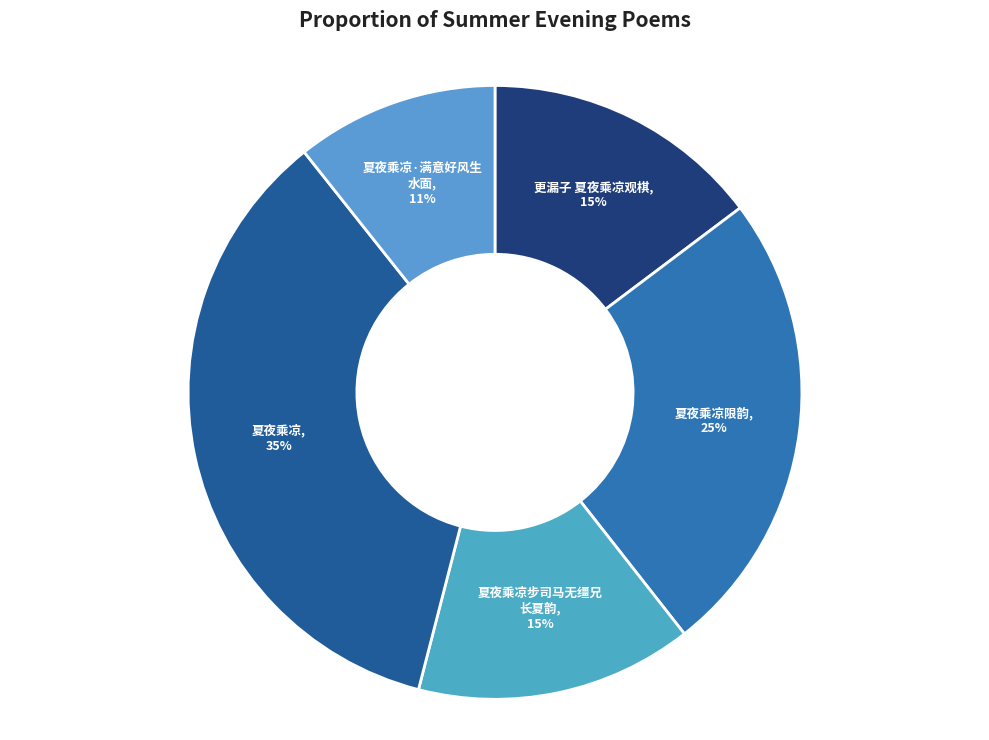

What is the smallest slice in the pie chart?

夏夜乘凉·满意好风生水面